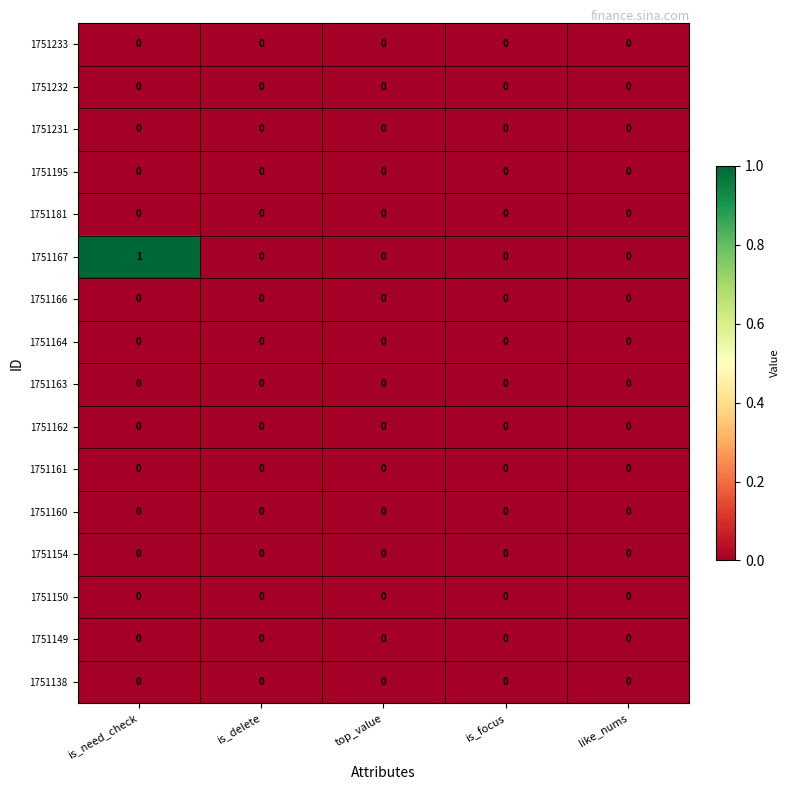

The value of 1751167 at is_need_check is 2. True or false?

False